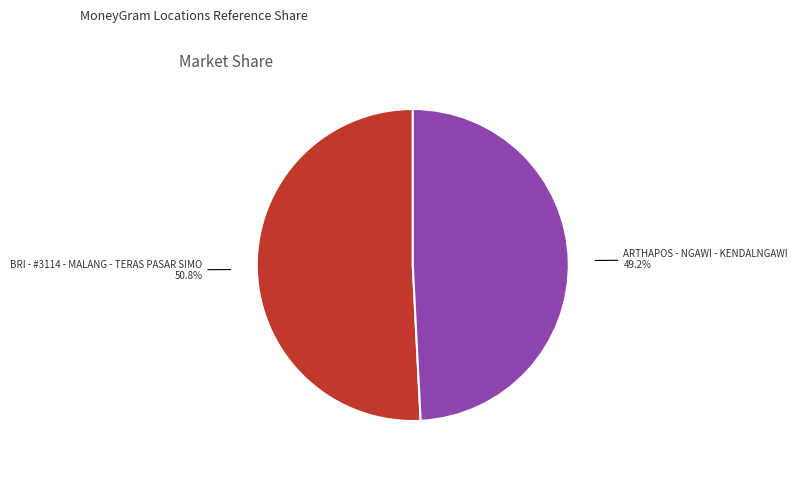

To the nearest percent, what percentage of the pie is BRI - #3114 - MALANG - TERAS PASAR SIMO?

51%